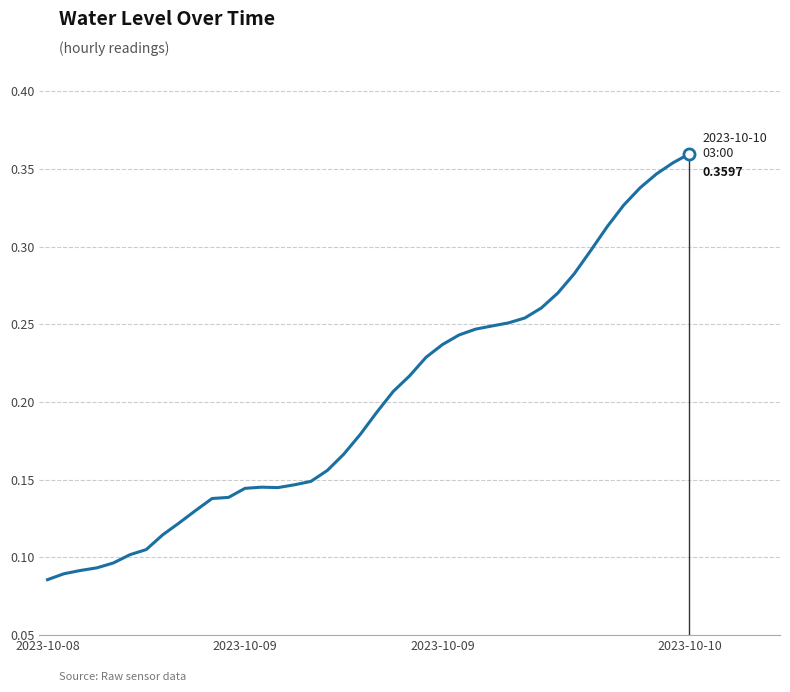

How many lines are shown in the chart?

1